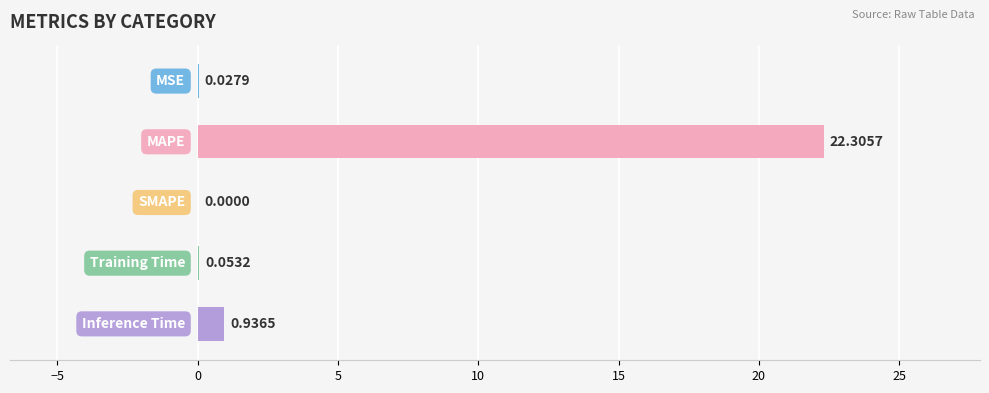

What is the sum of all values?

23.3